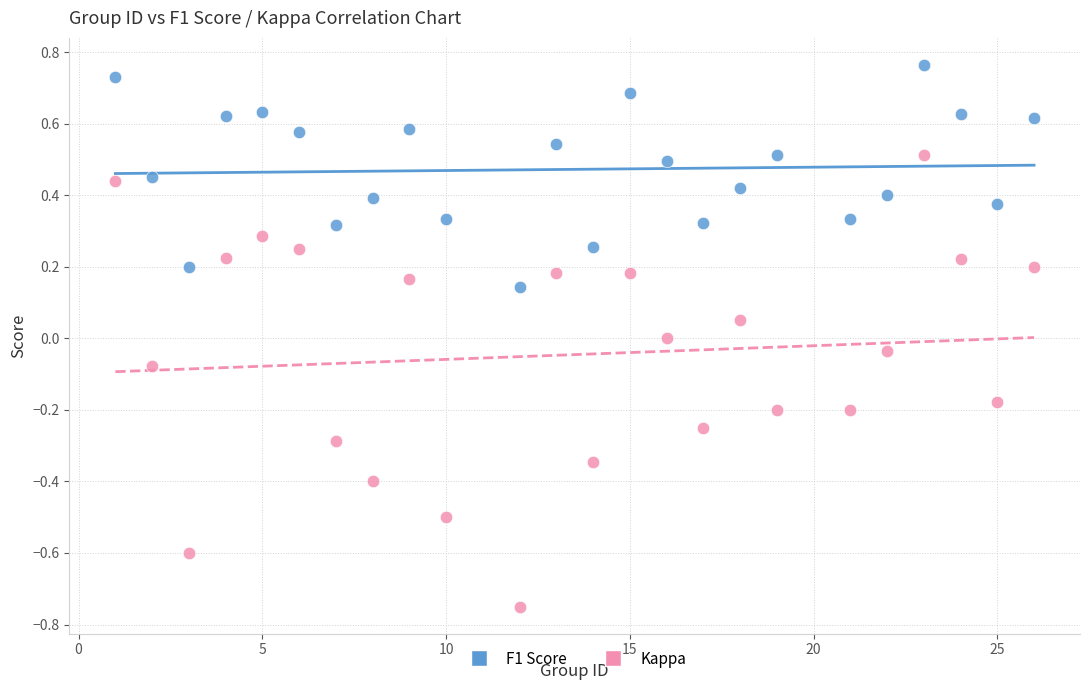

Which series reaches the minimum Y coordinate?

Kappa